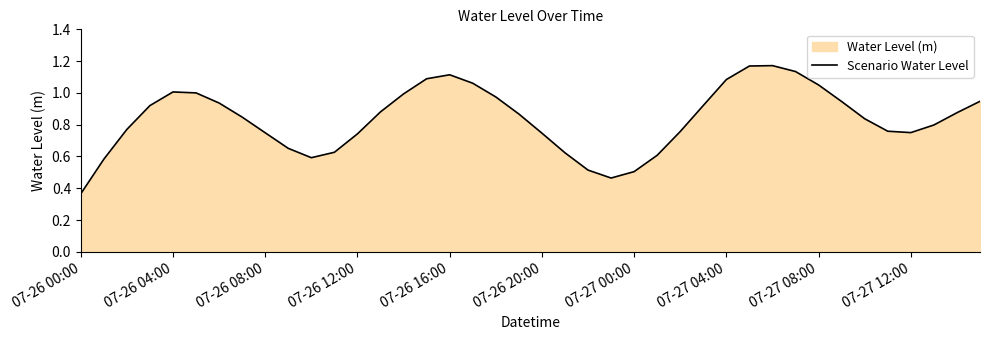

How many categories are shown in the chart?

40